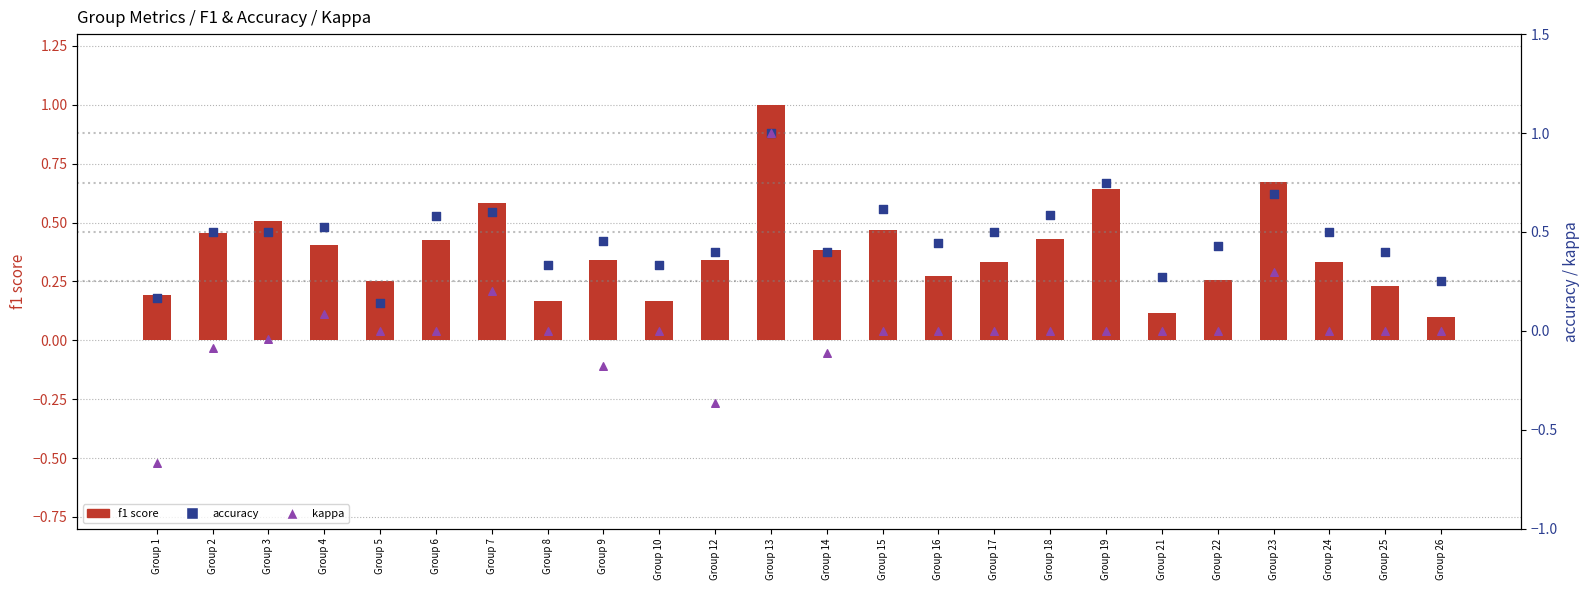

Which series has the largest total across all categories?

accuracy